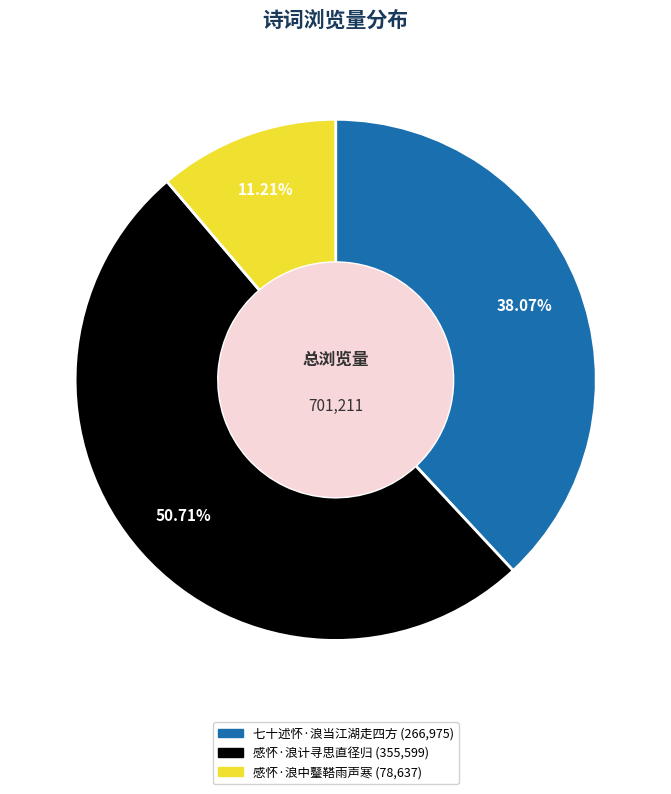

Is it true that 感怀·浪计寻思直径归 is 60% of the pie?

False